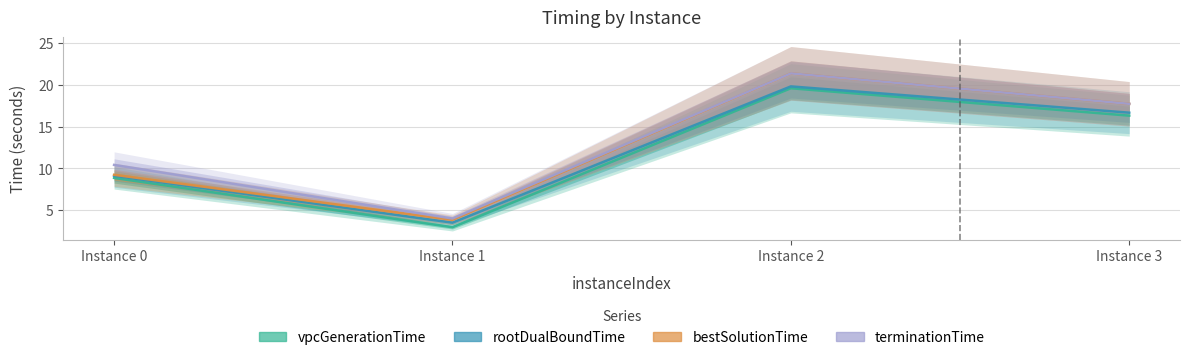

Is it true that vpcGenerationTime equals 31.1 at Instance 2?

False